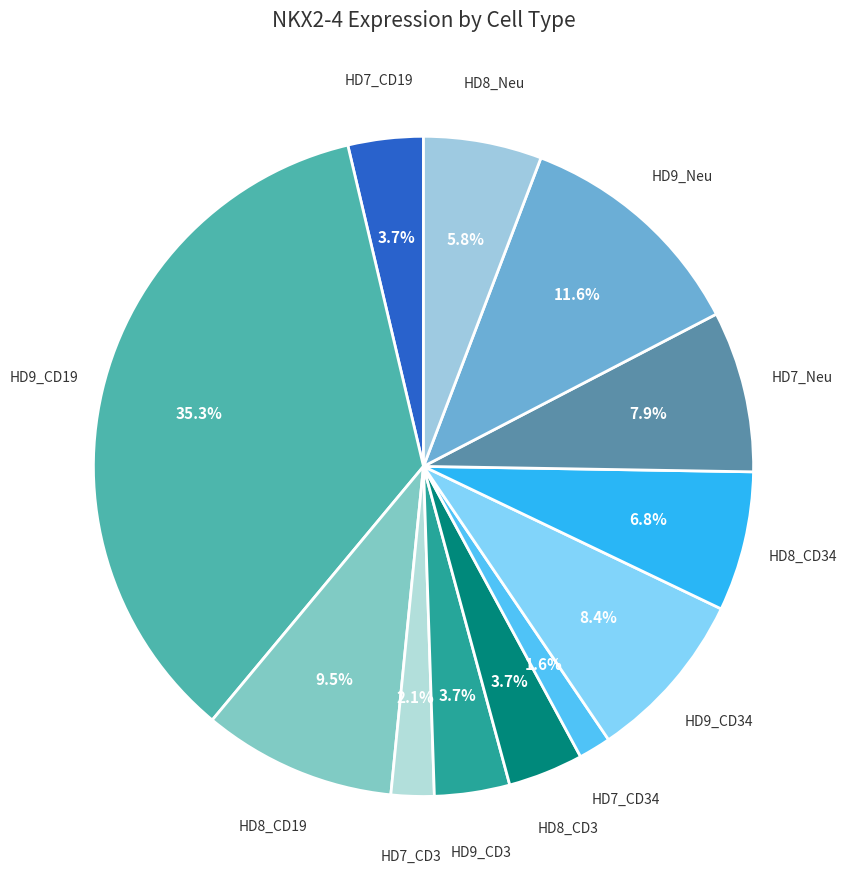

What is the largest slice in the pie chart?

HD9_CD19